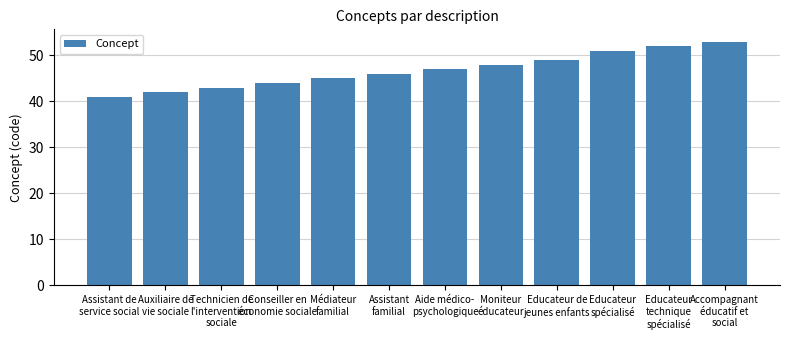

Are the bars grouped side by side (vs. stacked)?

No